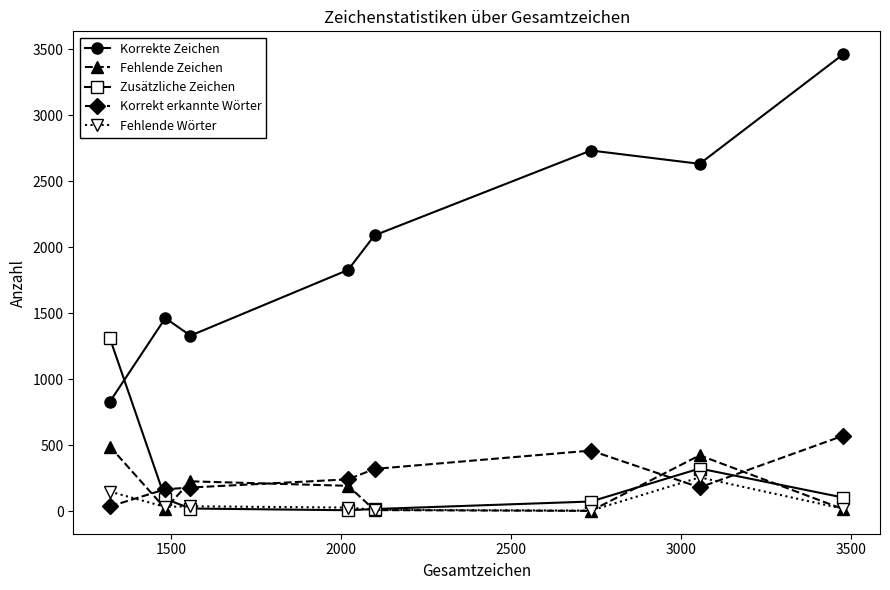

How many interior local peaks does the Fehlende Zeichen series have?

2